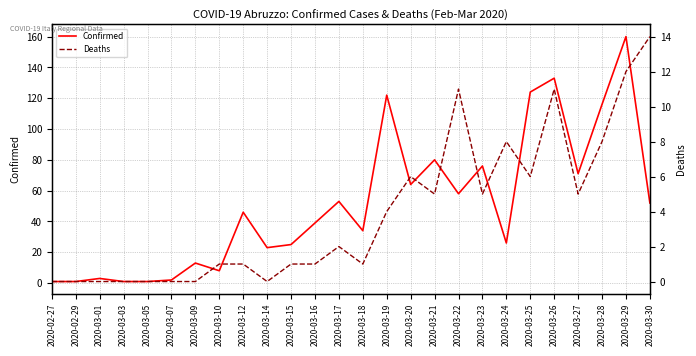

At which label does Confirmed reach its minimum?

2020-02-27